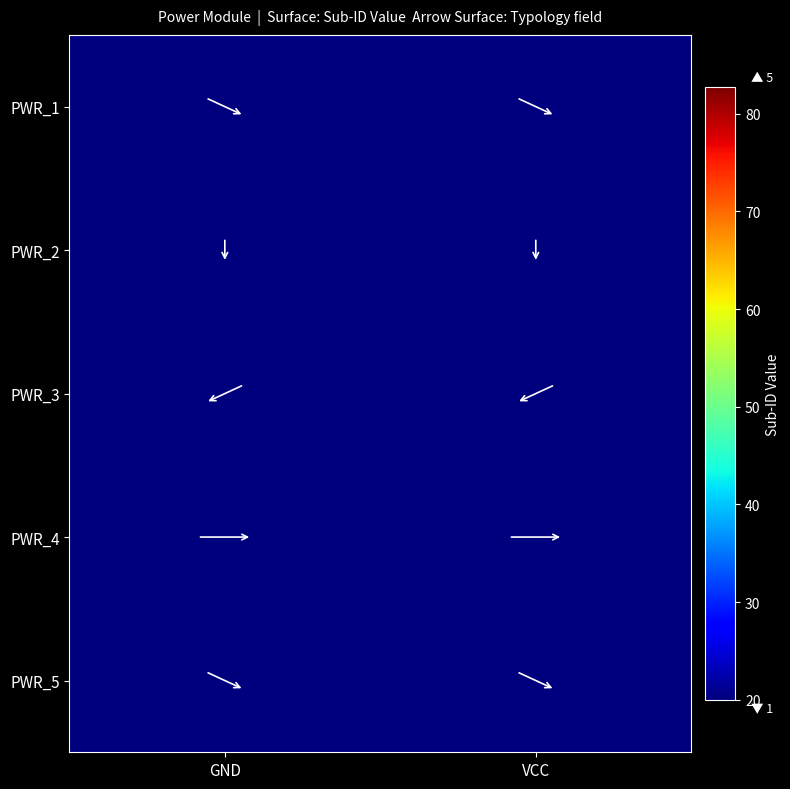

List the series in order of their overall mean, lowest first.

PWR_1, PWR_2, PWR_3, PWR_4, PWR_5